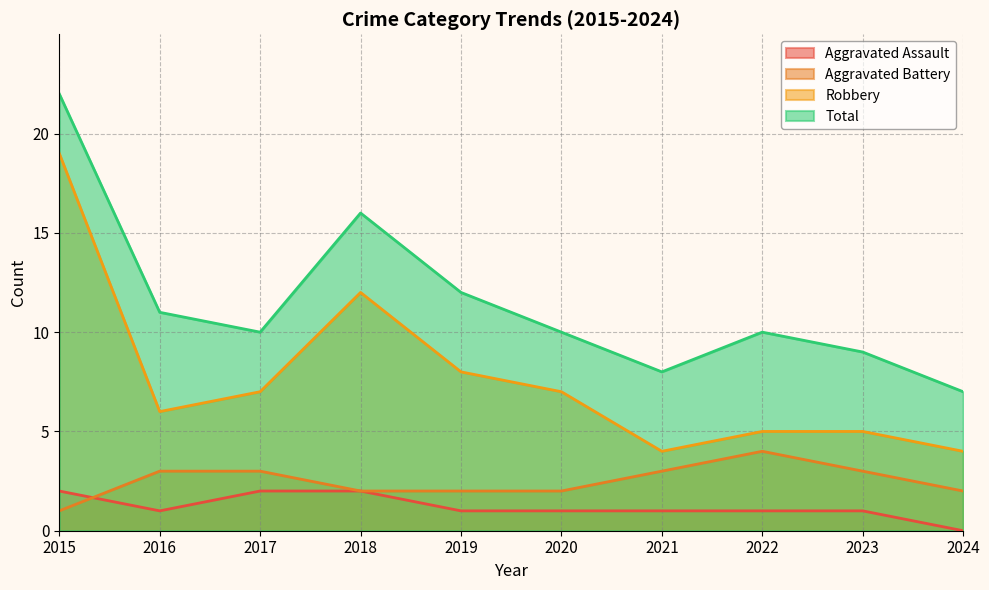

List the labels in order of Robbery value, largest first.

2015, 2018, 2019, 2017, 2020, 2016, 2022, 2023, 2021, 2024